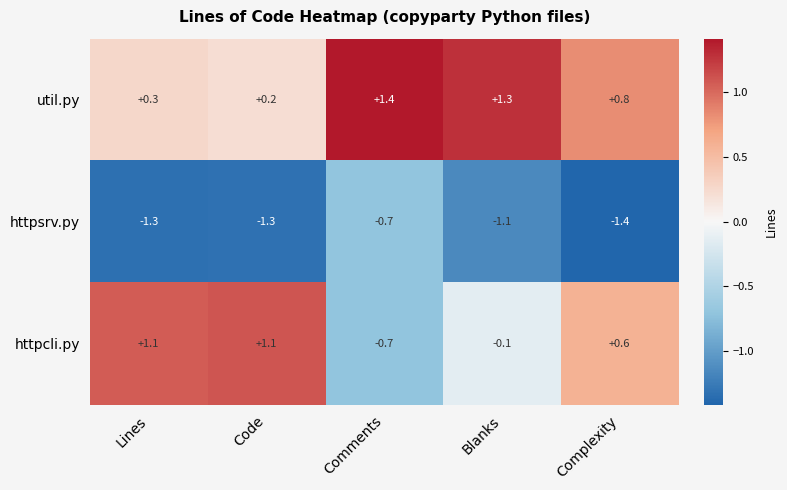

Count the number of categories in the chart.

5